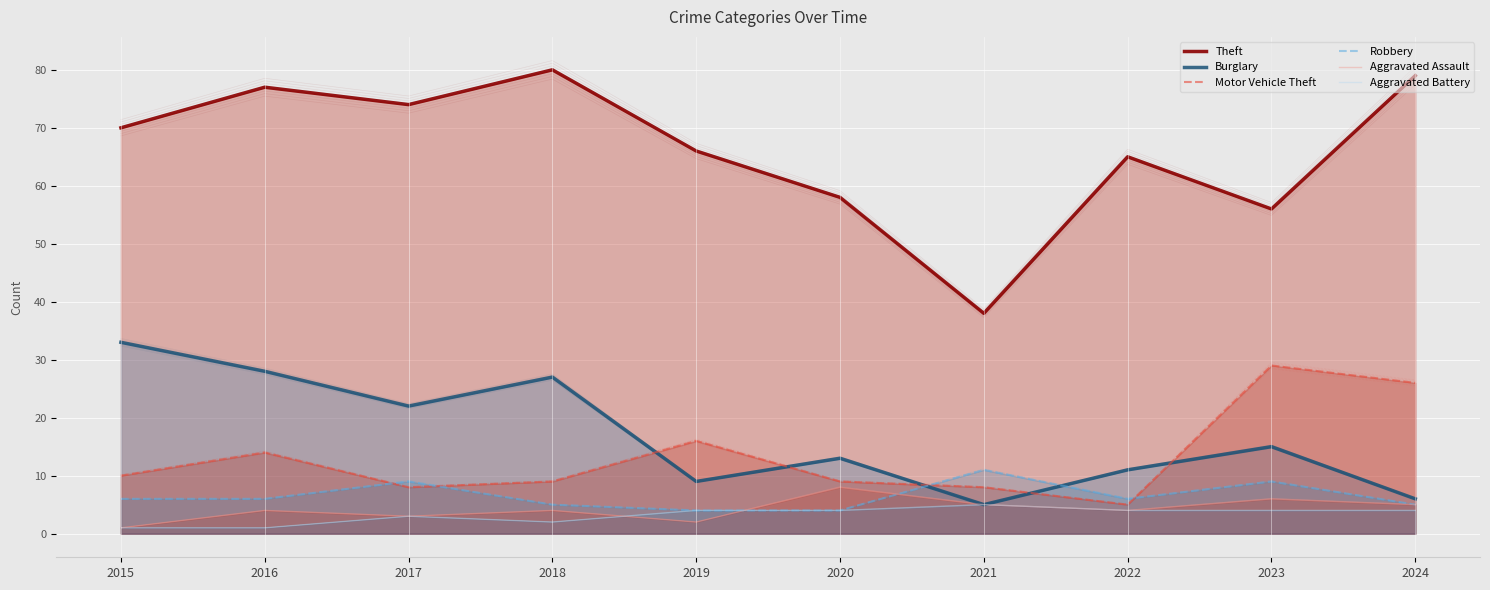

How many data points in Robbery are above 6?

3